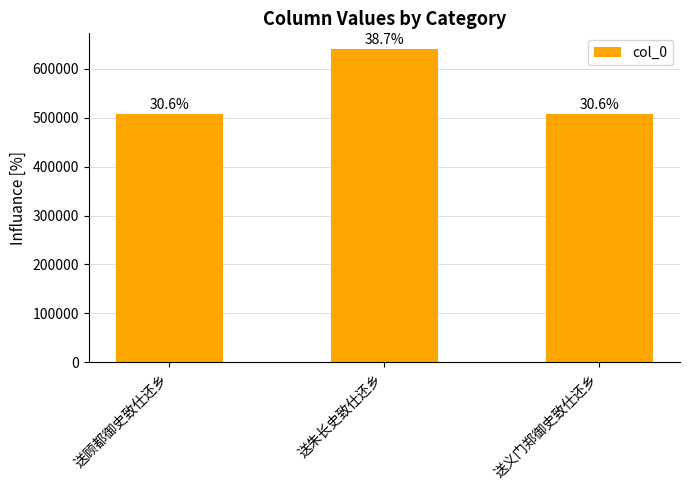

Which label corresponds to the largest value in the chart?

送朱长史致仕还乡